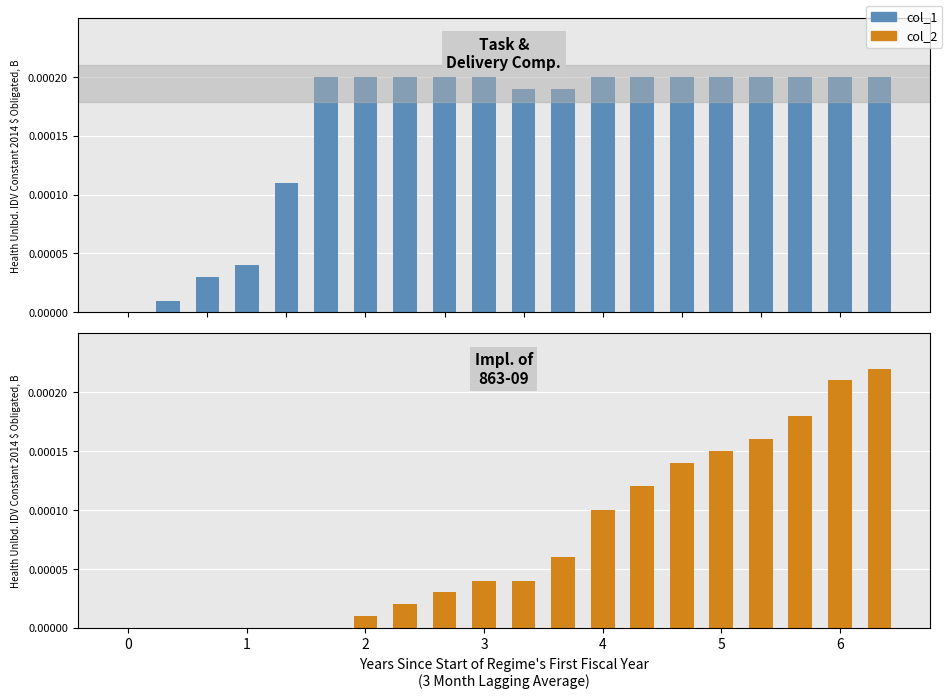

Where does the col_2 series first go above 4?

11